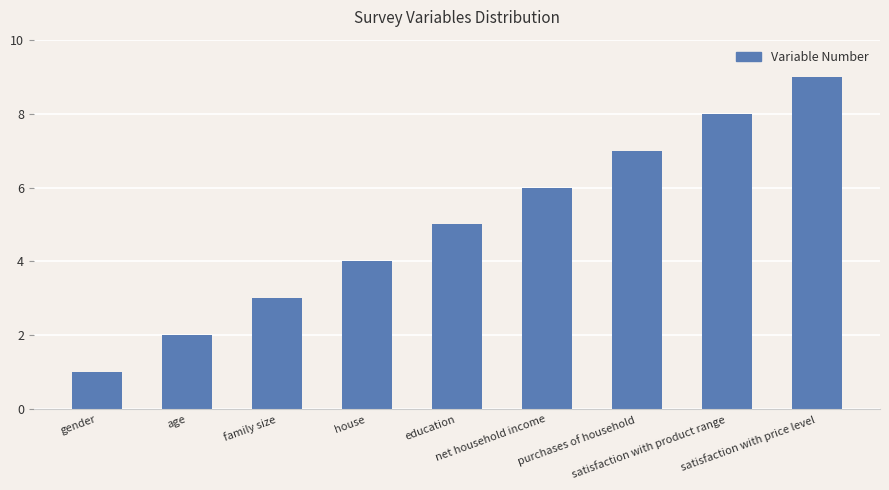

What is the maximum value shown in the chart?

9